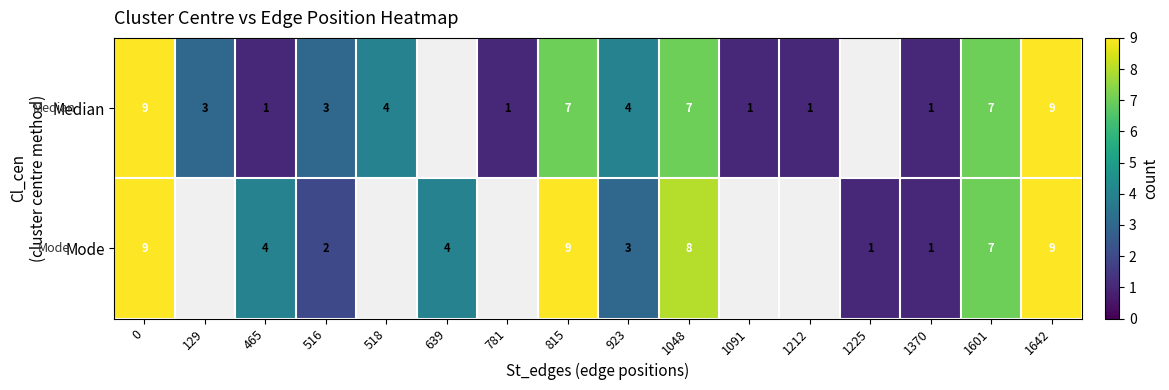

What is the spread (max minus min) of values at 923?

1